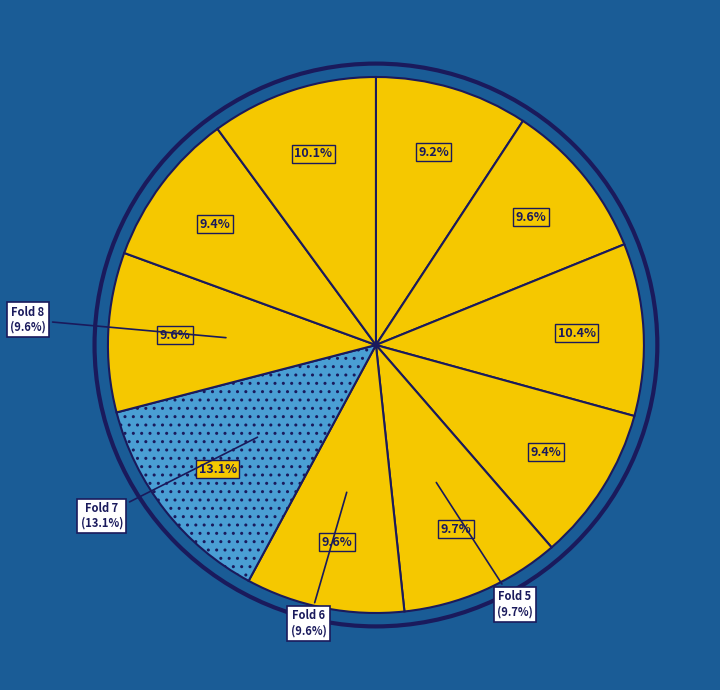

What portion of the pie excludes Fold 2?

90.4%